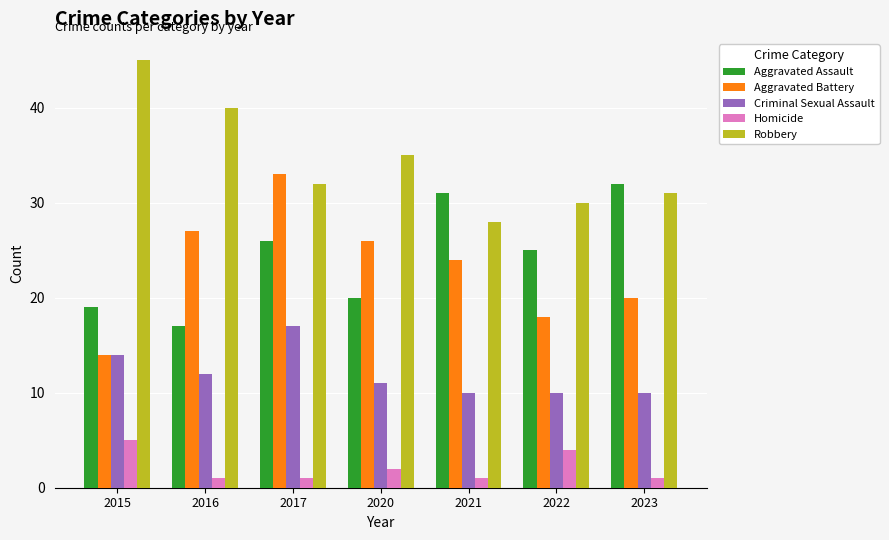

Are the bars horizontal?

No